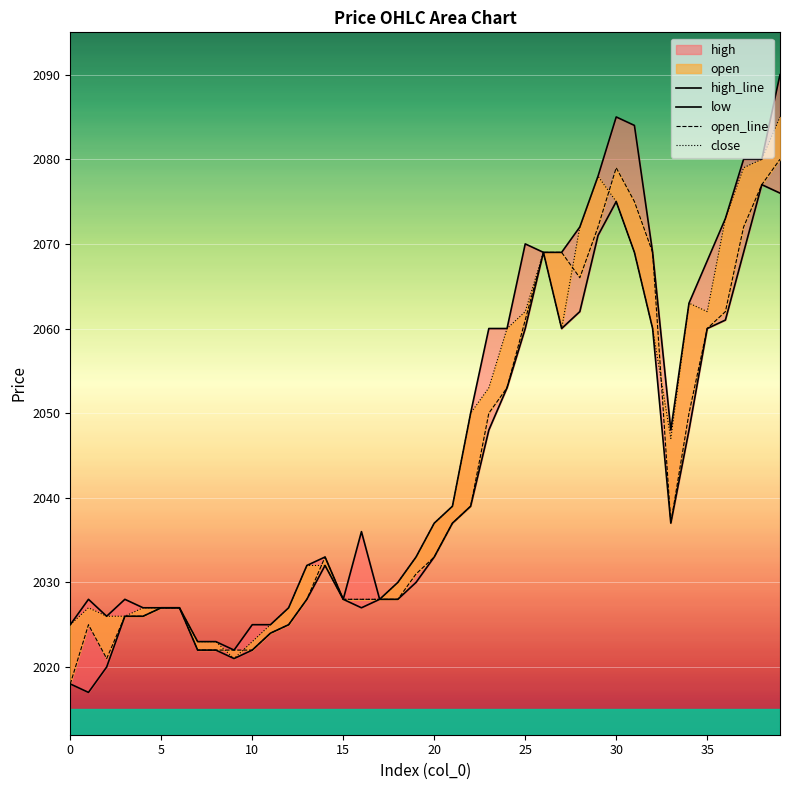

True or false: high_line and close cross at least once.

False